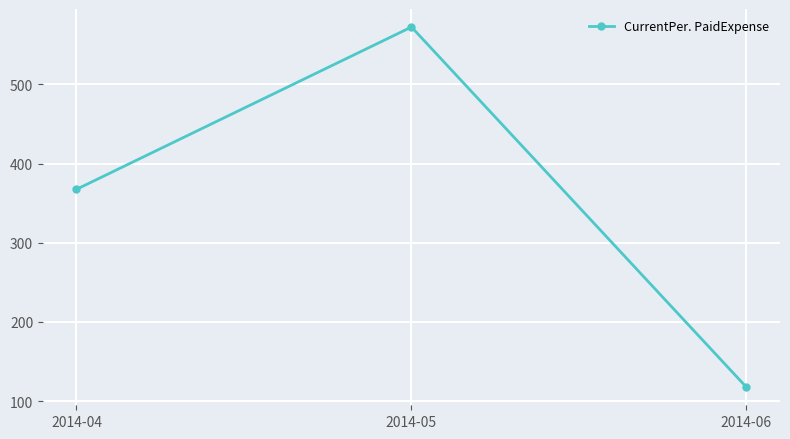

At which category does the chart reach its minimum across all series?

2014-06